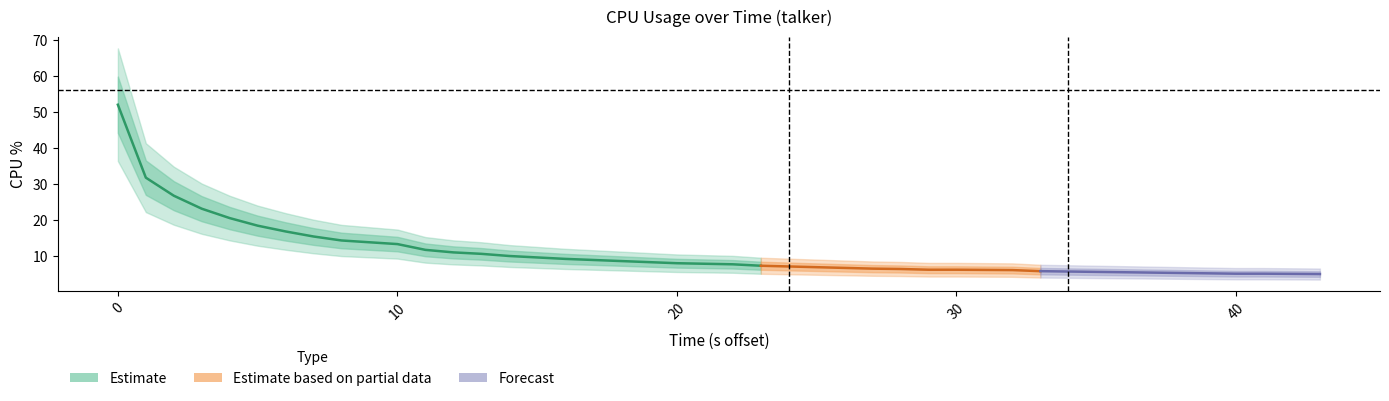

How many lines are shown in the chart?

1